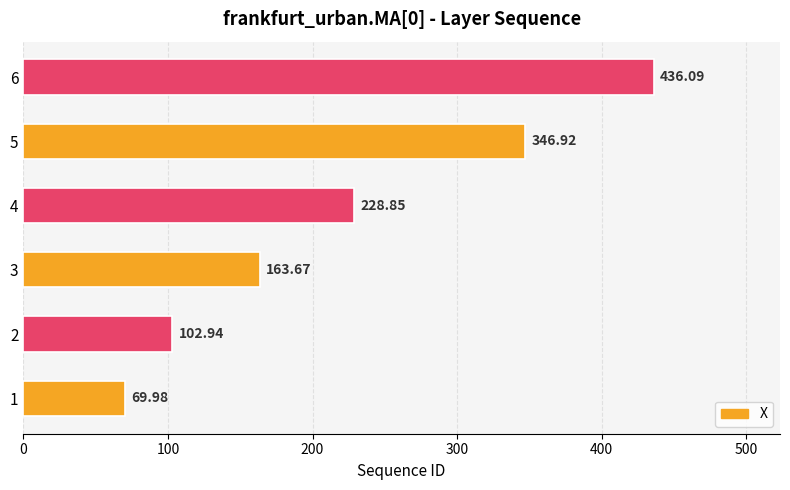

How many data points are less than 228?

3